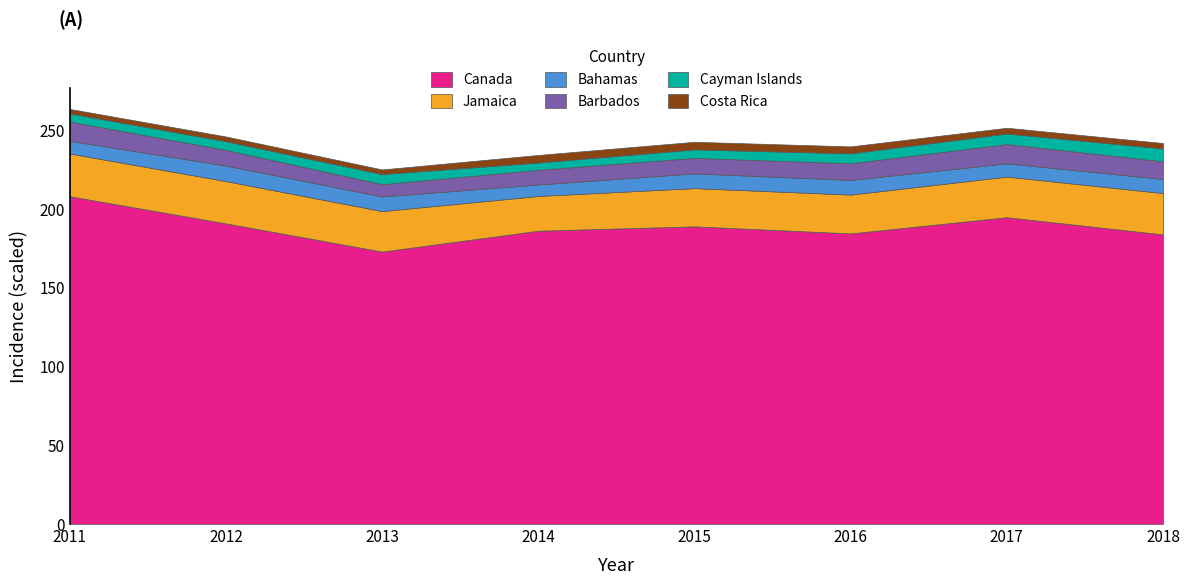

Is it true that Canada equals 190.8 at 2012?

True